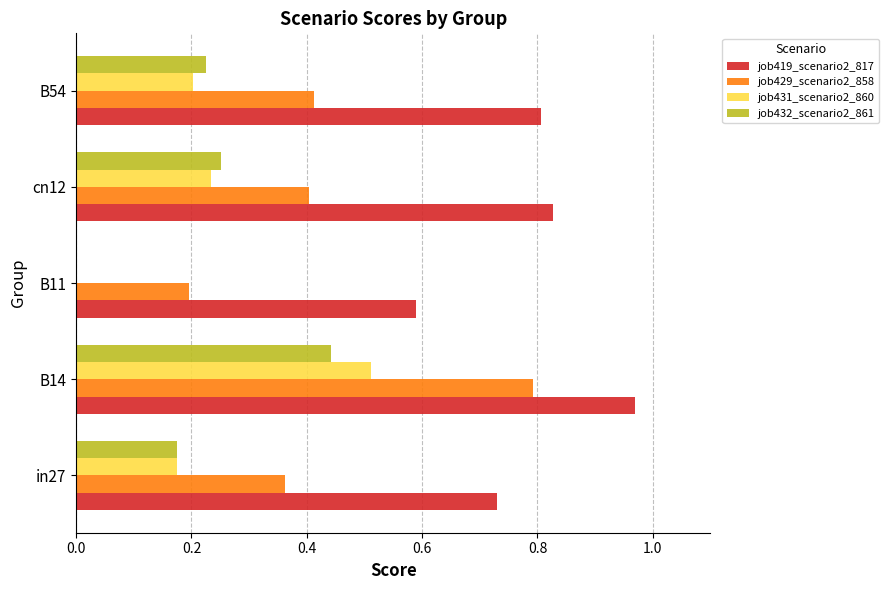

What is the sum of all job419_scenario2_817 values?

3.9